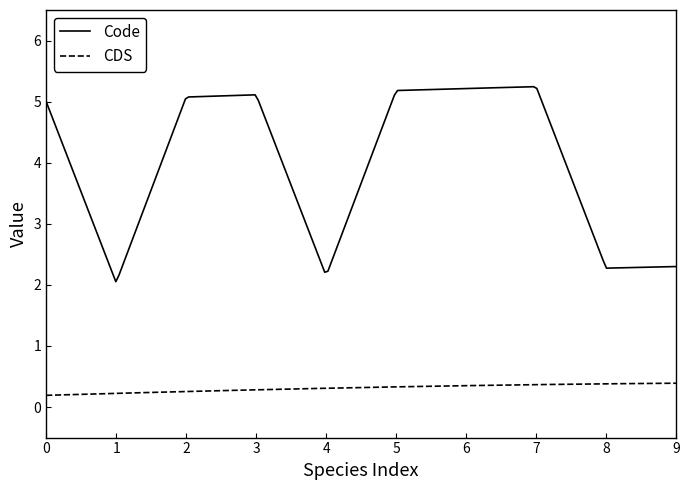

True or false: CDS and Code cross at least once.

False